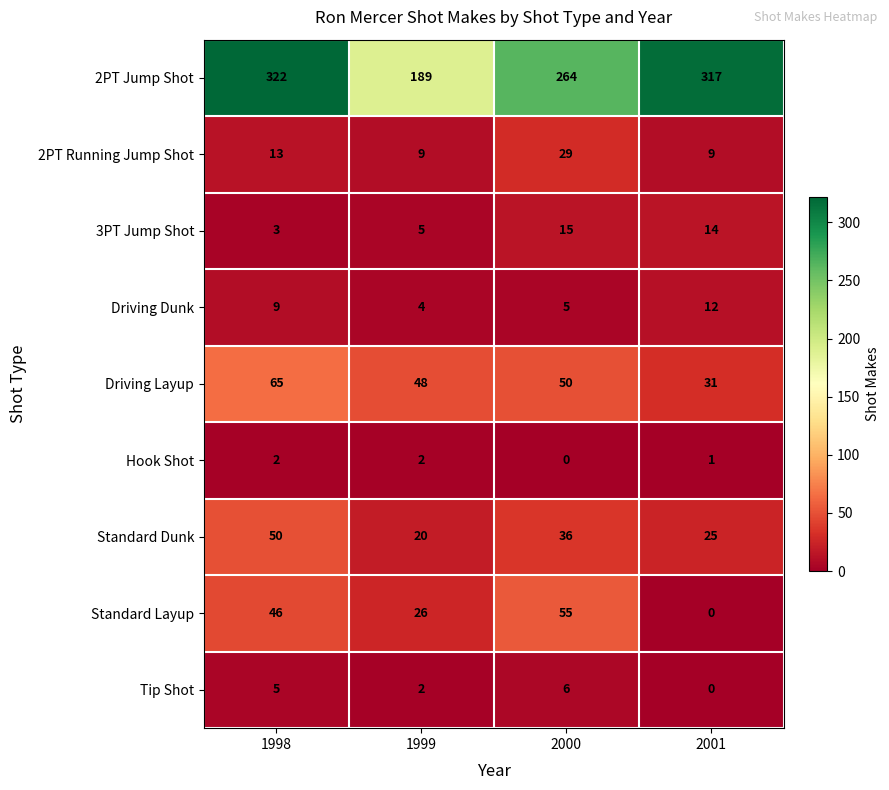

Count the 2PT Running Jump Shot values in the range 9 to 29.

4